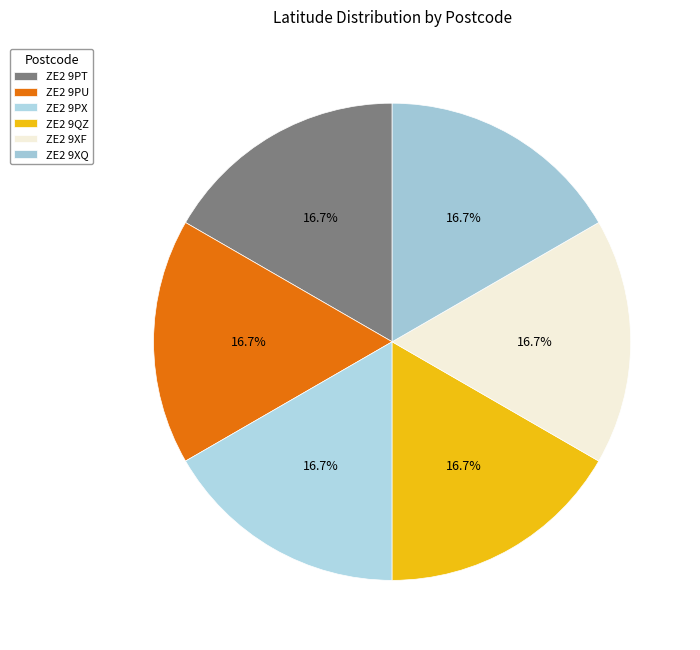

To the nearest percent, what portion does ZE2 9PT represent?

17%